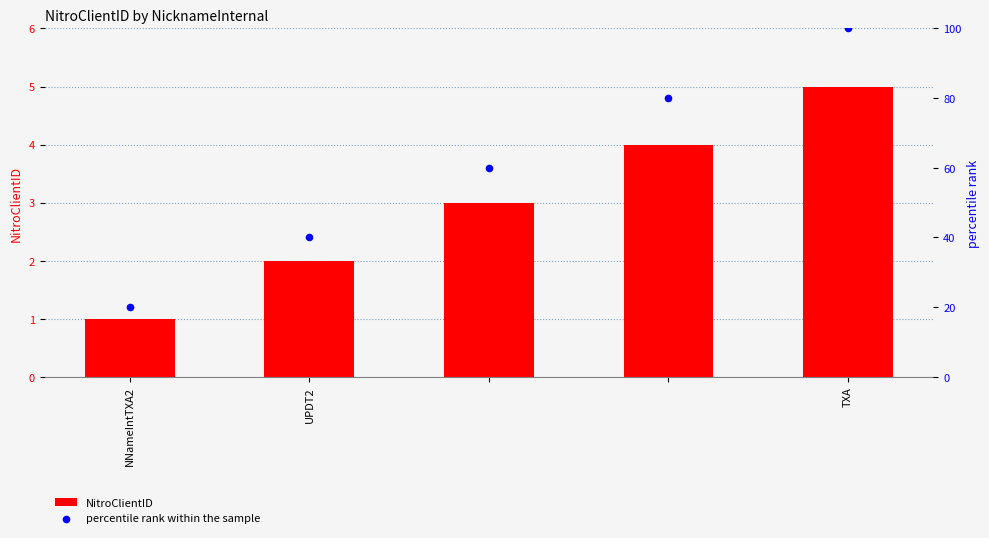

What is the total value across all series at UPDT2?

42